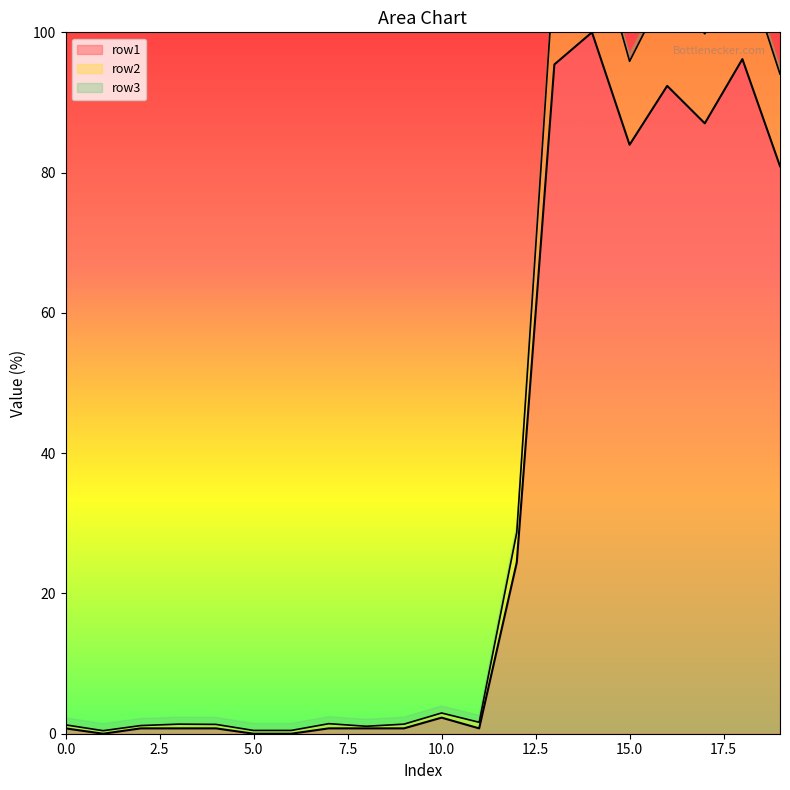

Is it true that row1 equals 109.2 at 15.0?

False